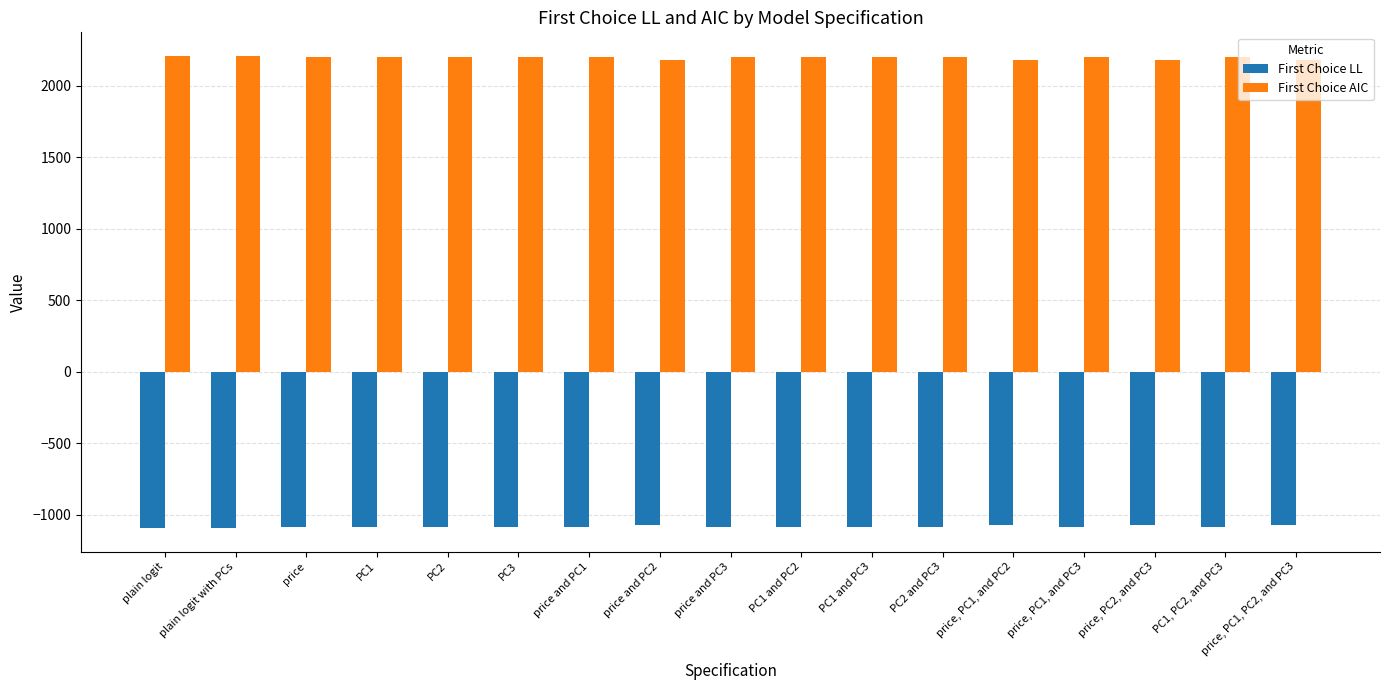

What is the label of the 17th bar from the right?

plain logit